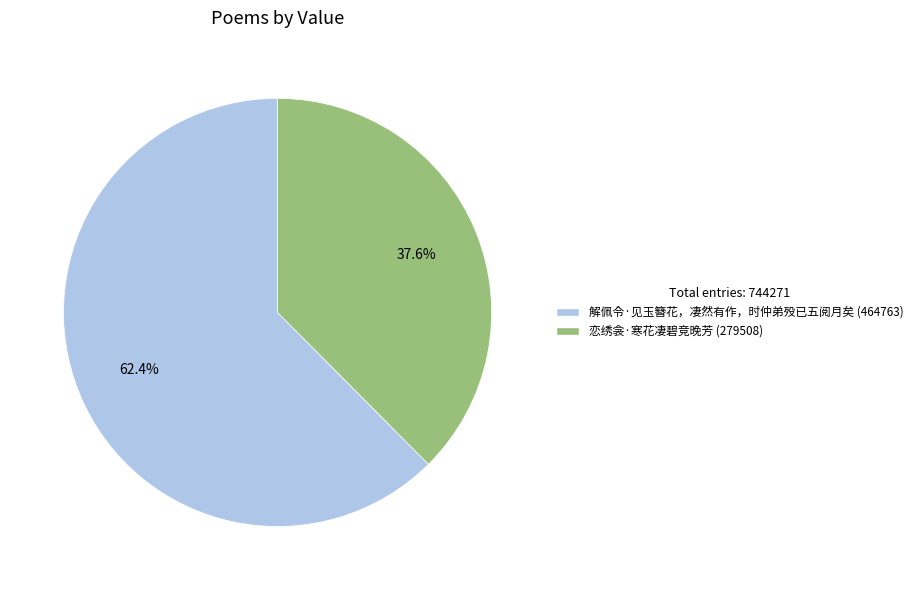

To the nearest percent, what portion does 解佩令·见玉簪花，凄然有作，时仲弟殁已五阅月矣 represent?

62%